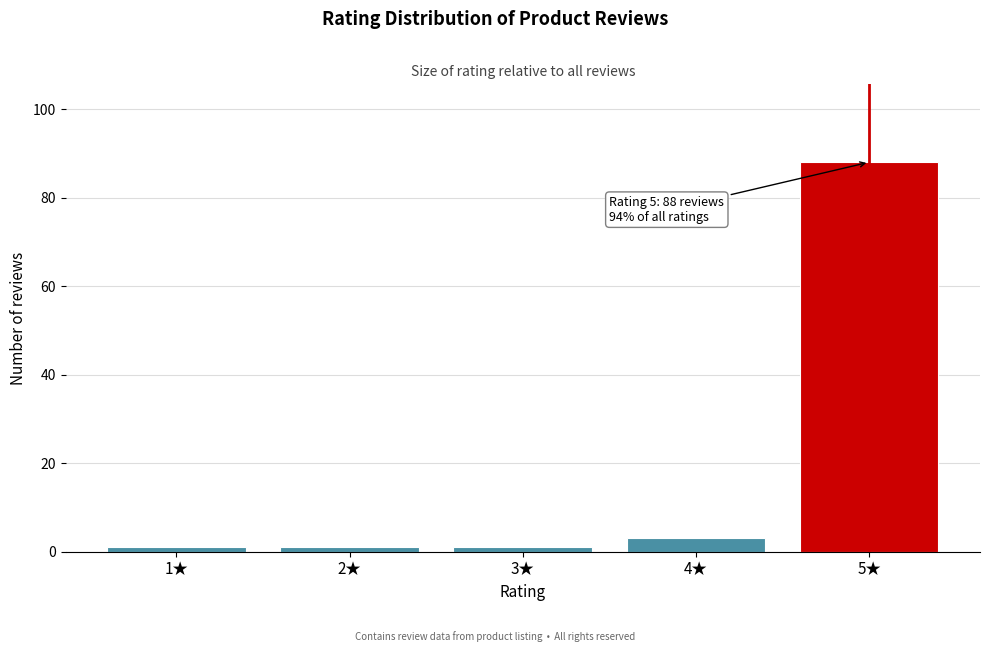

Which range on the x-axis has the tallest bar?

4.5 to 5.5